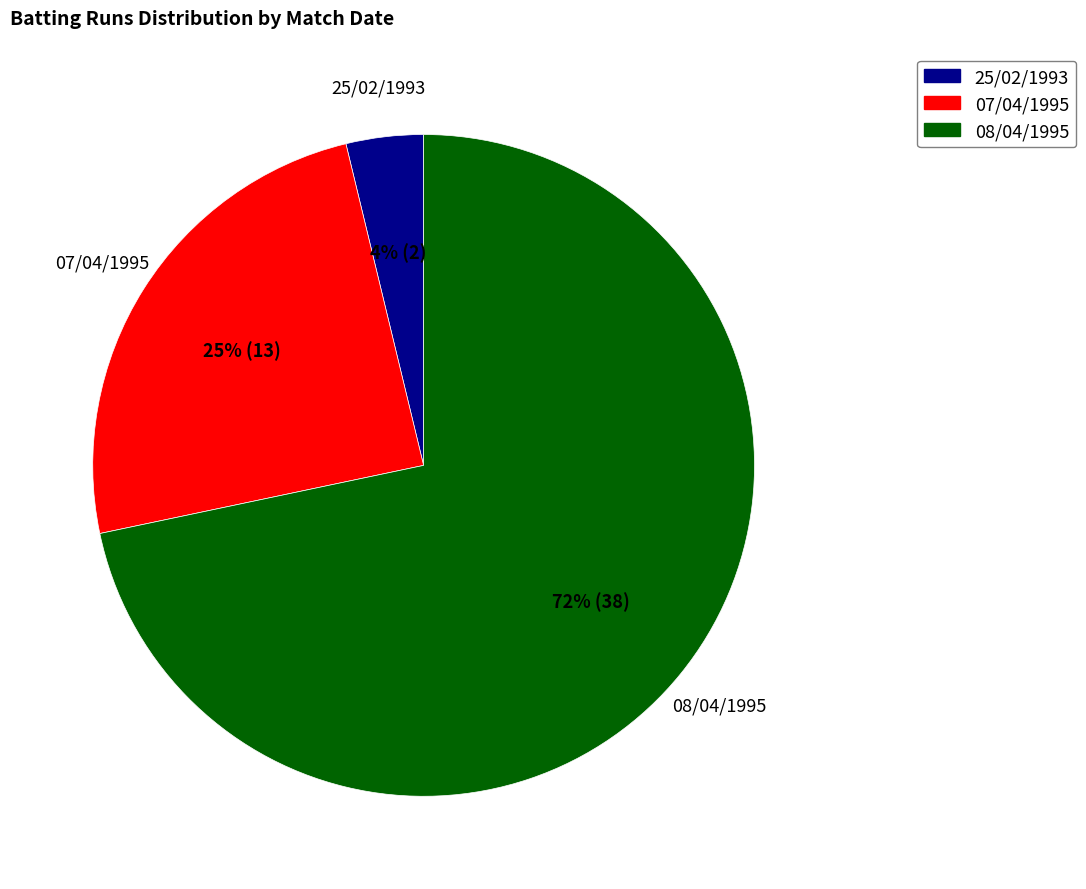

Between 07/04/1995 and 08/04/1995, which is larger?

08/04/1995